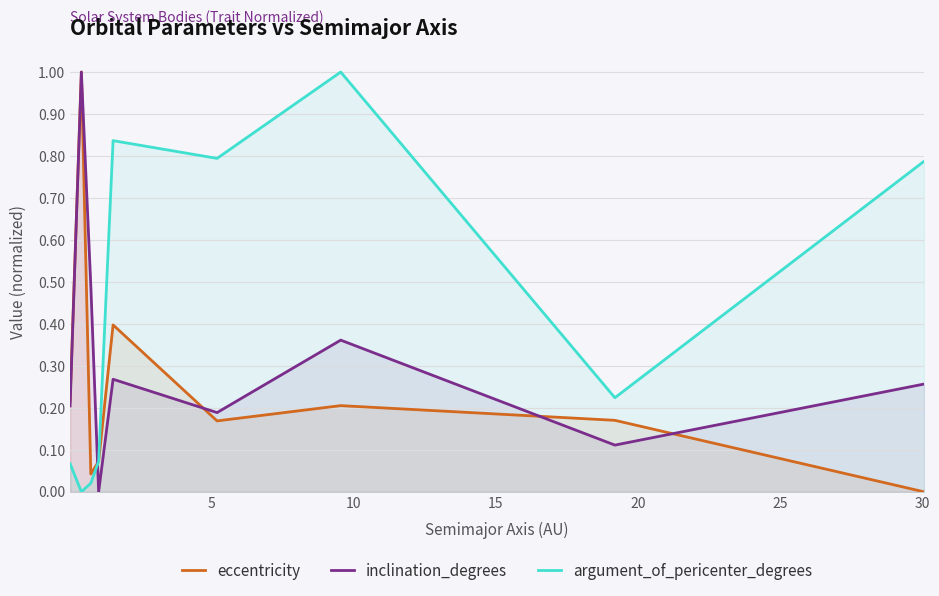

Reading left to right, what are all the values shown in this chart?

eccentricity: 0.2	1.0	0.0	0.1	0.4	0.2	0.2	0.2	0.0
inclination_degrees: 0.2	1.0	0.5	0.0	0.3	0.2	0.4	0.1	0.3
argument_of_pericenter_degrees: 0.1	0.0	0.0	0.1	0.8	0.8	1.0	0.2	0.8